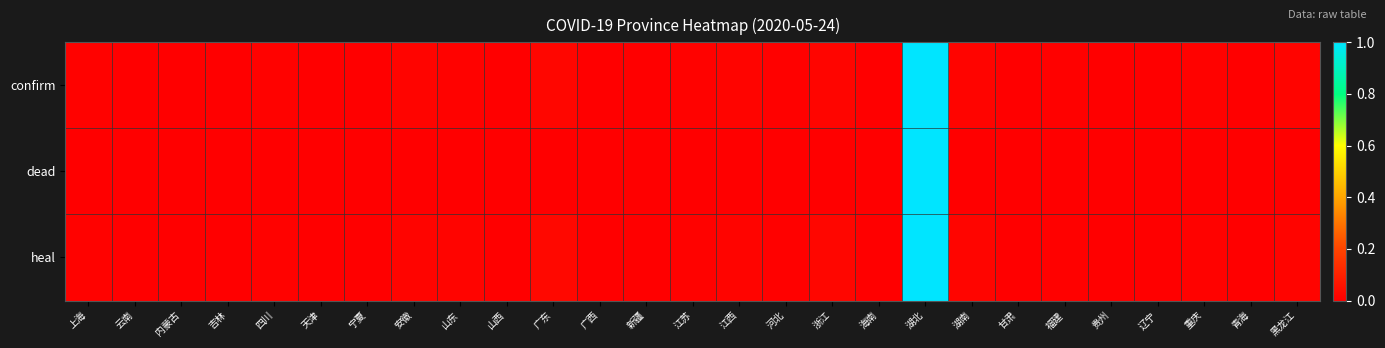

Reading left to right, extract all data points from this chart.

confirm: 上海=0.0	云南=0.0	内蒙古=0.0	吉林=0.0	四川=0.0	天津=0.0	宁夏=0.0	安徽=0.0	山东=0.0	山西=0.0	广东=0.0	广西=0.0	新疆=0.0	江苏=0.0	江西=0.0	河北=0.0	浙江=0.0	海南=0.0	湖北=1.0	湖南=0.0	甘肃=0.0	福建=0.0	贵州=0.0	辽宁=0.0	重庆=0.0	青海=0.0	黑龙江=0.0
dead: 上海=0.0	云南=0.0	内蒙古=0.0	吉林=0.0	四川=0.0	天津=0.0	宁夏=0.0	安徽=0.0	山东=0.0	山西=0.0	广东=0.0	广西=0.0	新疆=0.0	江苏=0.0	江西=0.0	河北=0.0	浙江=0.0	海南=0.0	湖北=1.0	湖南=0.0	甘肃=0.0	福建=0.0	贵州=0.0	辽宁=0.0	重庆=0.0	青海=0.0	黑龙江=0.0
heal: 上海=0.0	云南=0.0	内蒙古=0.0	吉林=0.0	四川=0.0	天津=0.0	宁夏=0.0	安徽=0.0	山东=0.0	山西=0.0	广东=0.0	广西=0.0	新疆=0.0	江苏=0.0	江西=0.0	河北=0.0	浙江=0.0	海南=0.0	湖北=1.0	湖南=0.0	甘肃=0.0	福建=0.0	贵州=0.0	辽宁=0.0	重庆=0.0	青海=0.0	黑龙江=0.0